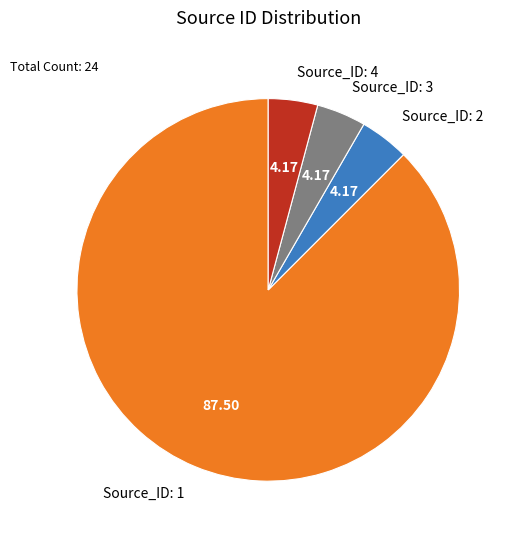

Approximately how many times larger is the value at Source_ID: 4 compared to Source_ID: 3?

1.0